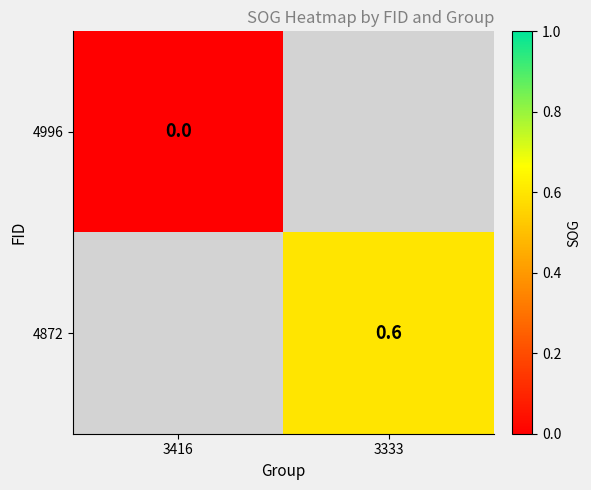

The value of 4872 at 3333 is 0.6. True or false?

True